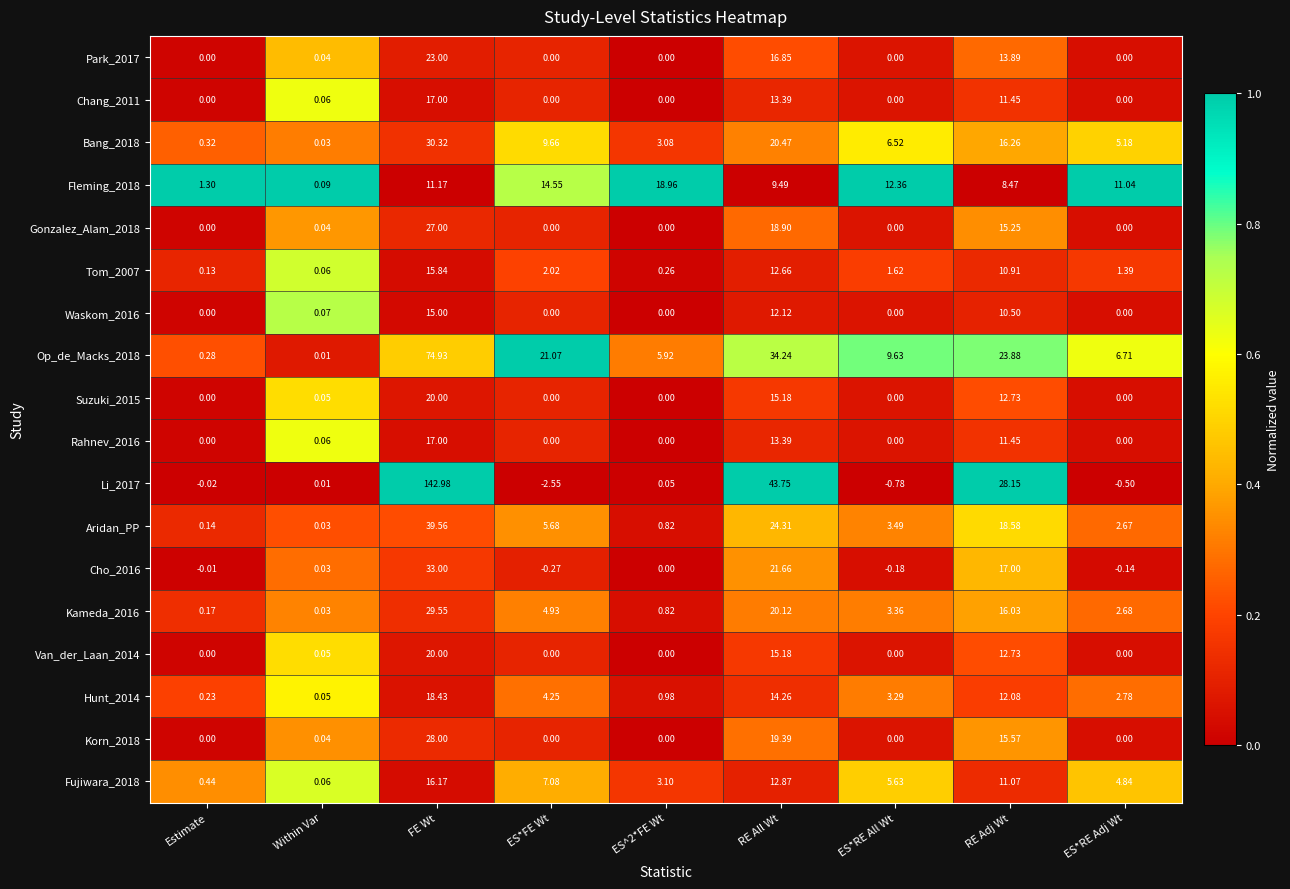

Which category has the highest value in the Li_2017 series?

FE Wt